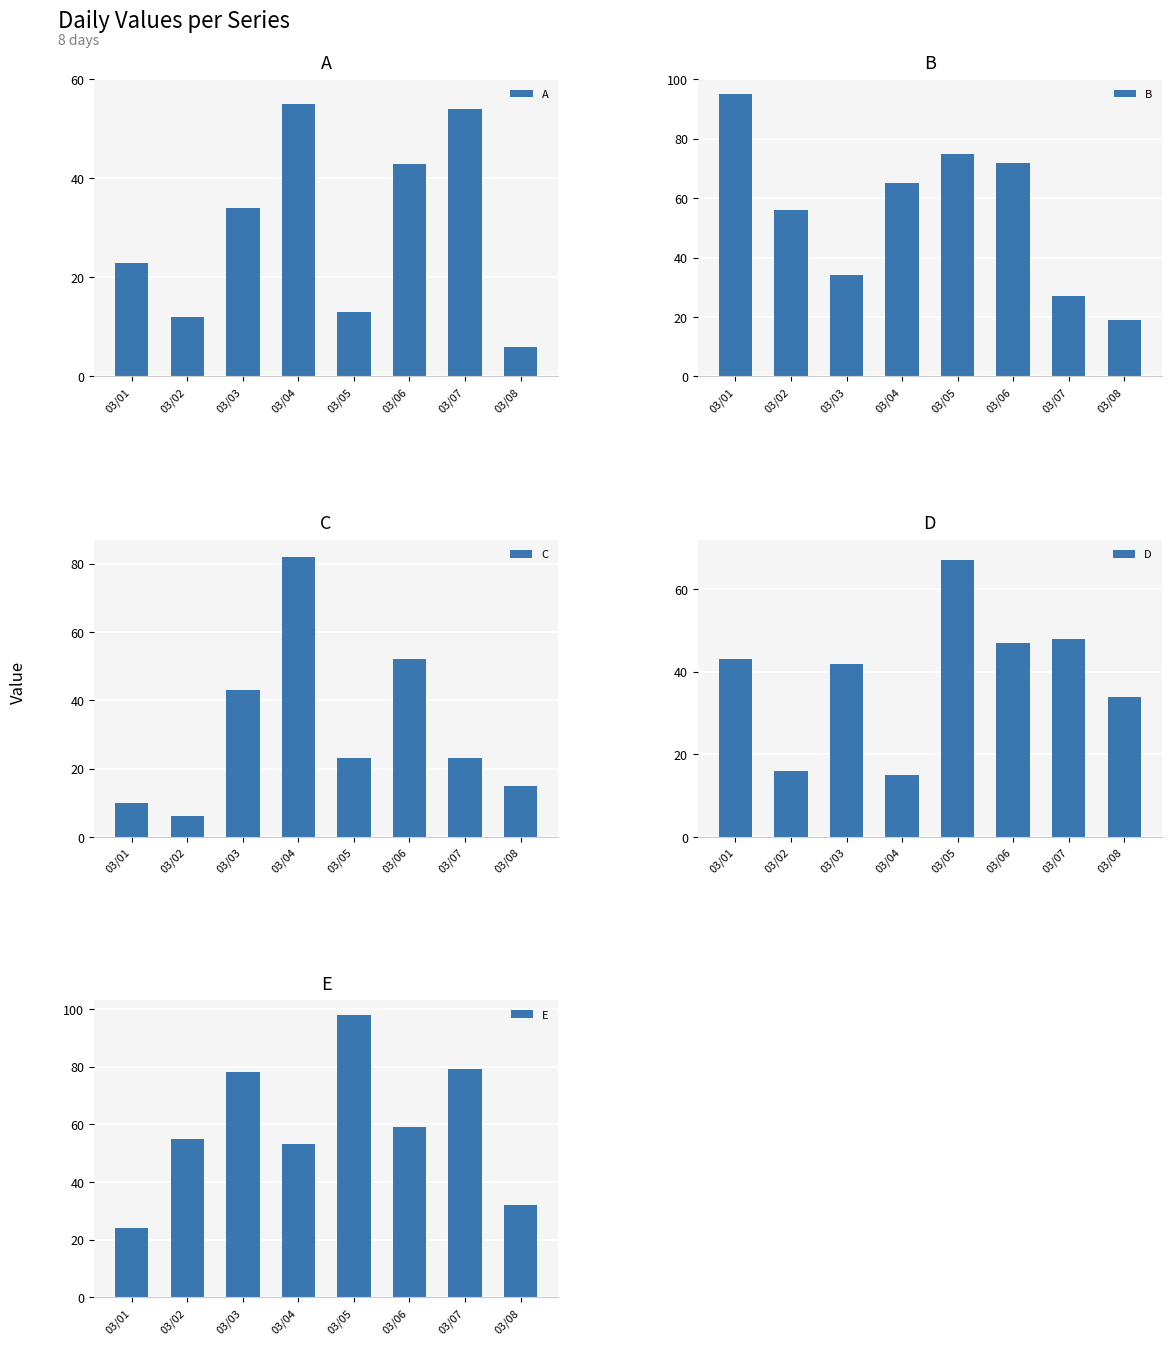

Count the number of data series in this chart.

5